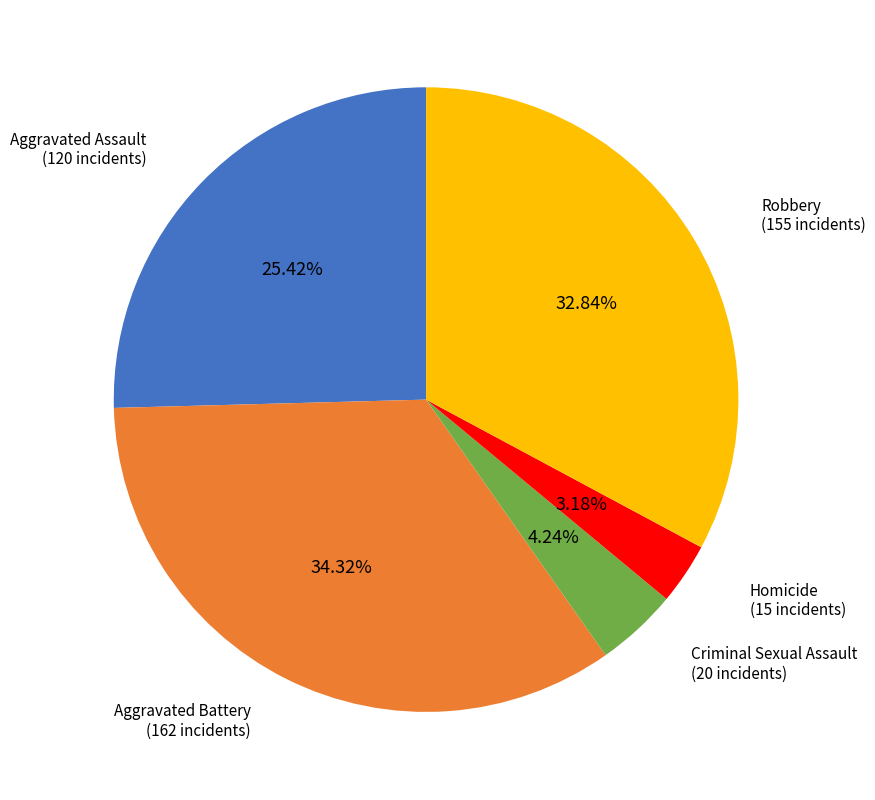

To the nearest percent, what is the difference between the largest and smallest slice percentages?

31%